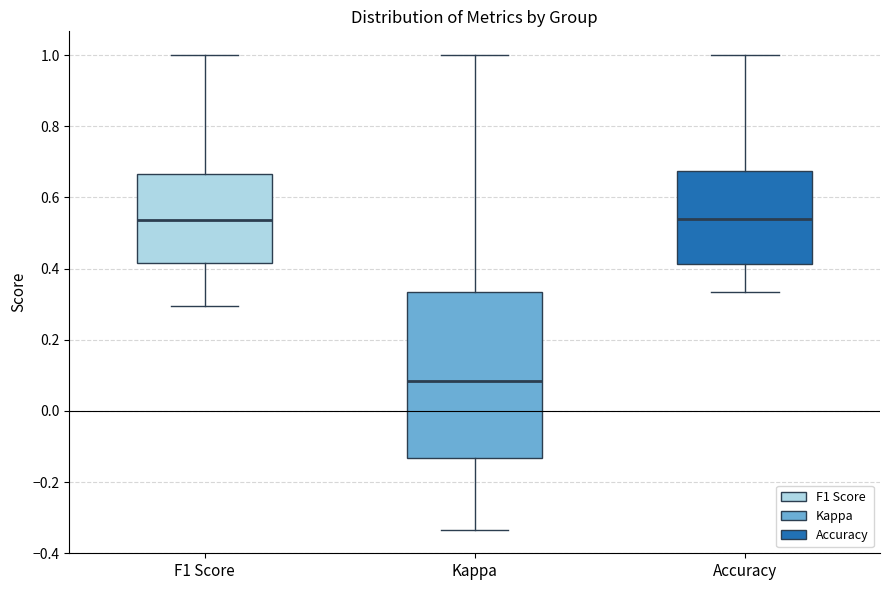

Which box has the lowest median line?

Kappa